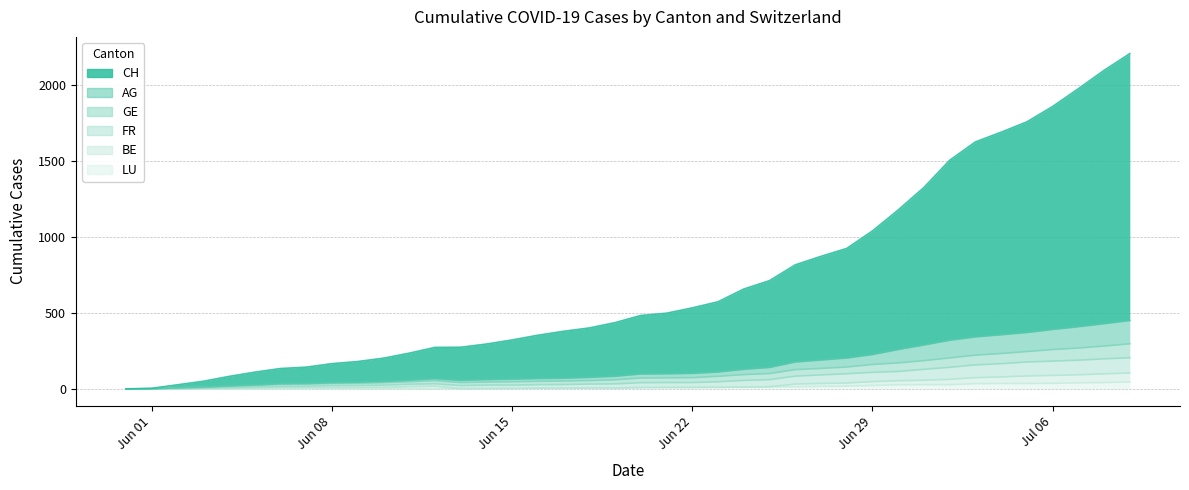

What is the highest value of the FR series?

205